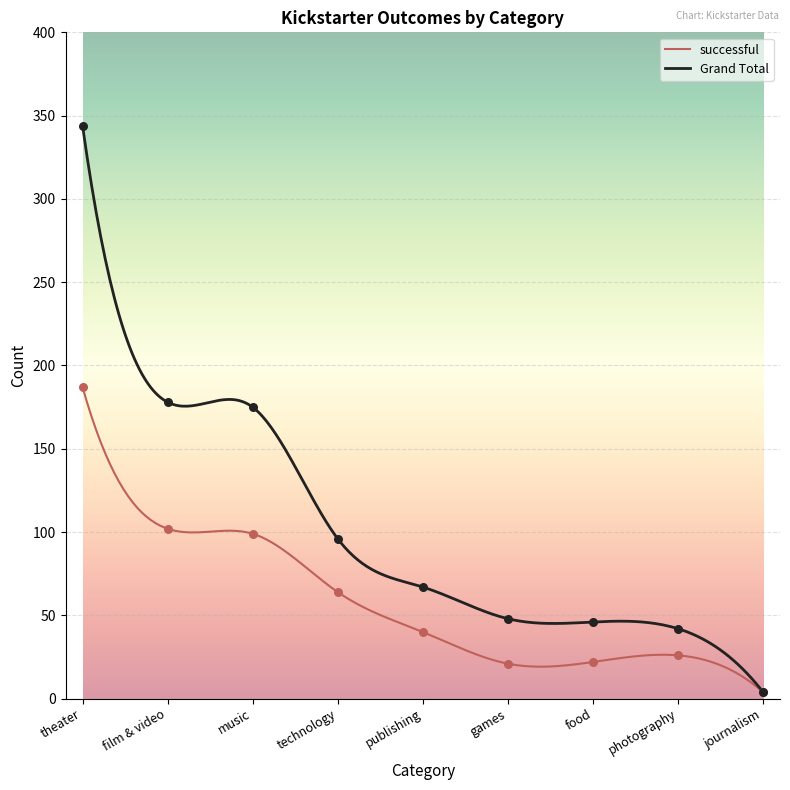

At how many categories does at least one series exceed 65?

5